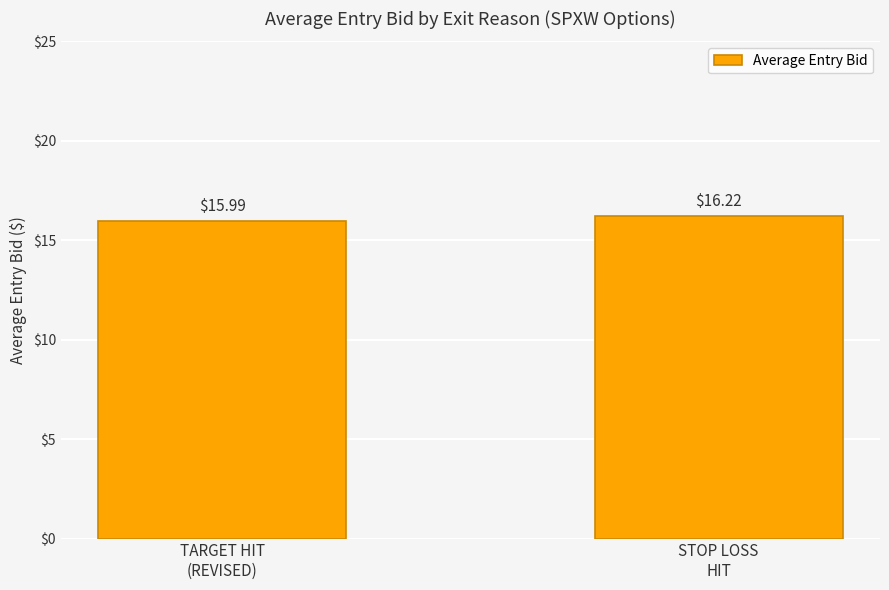

Are the bars grouped side by side (vs. stacked)?

No